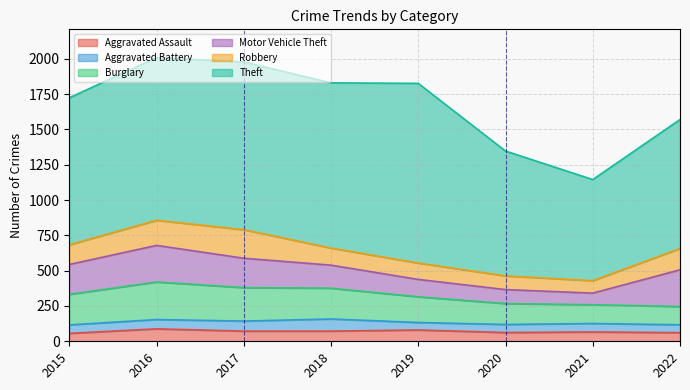

How many data points in Aggravated Assault are less than 72?

4